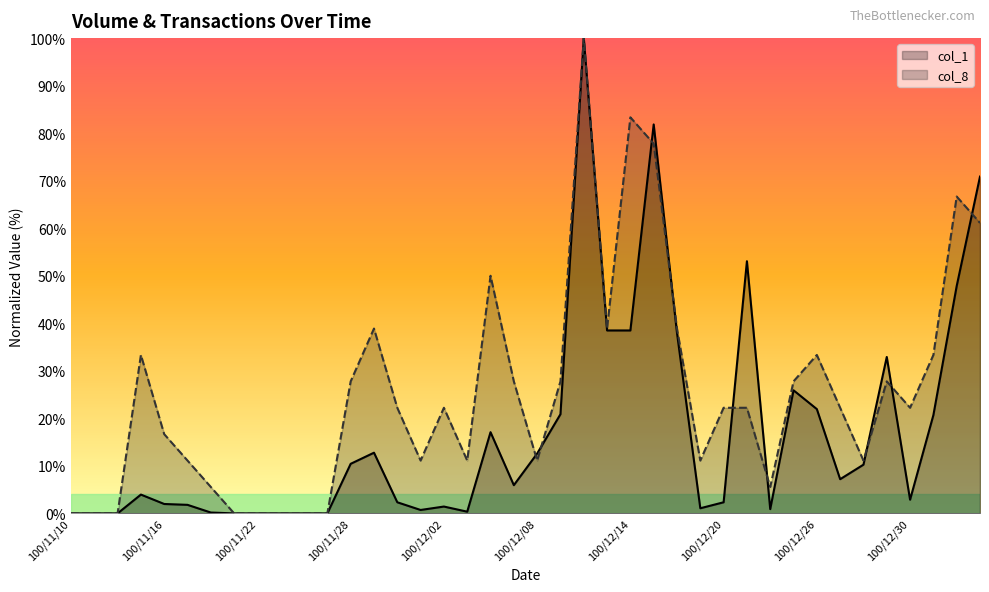

Reading left to right, list all the values displayed in this chart.

col_1: 0.0	0.0	0.0	4.0	2.0	1.8	0.2	0.0	0.0	0.0	0.0	0.0	10.4	12.8	2.3	0.7	1.4	0.4	17.1	5.9	12.6	20.9	100.0	38.5	38.5	81.8	37.9	1.1	2.3	53.1	0.9	25.9	21.9	7.2	10.3	32.9	2.9	20.7	47.8	70.9
col_8: 0.0	0.0	0.0	33.3	16.7	11.1	5.6	0.0	0.0	0.0	0.0	0.0	27.8	38.9	22.2	11.1	22.2	11.1	50.0	27.8	11.1	27.8	100.0	38.9	83.3	77.8	38.9	11.1	22.2	22.2	5.6	27.8	33.3	22.2	11.1	27.8	22.2	33.3	66.7	61.1